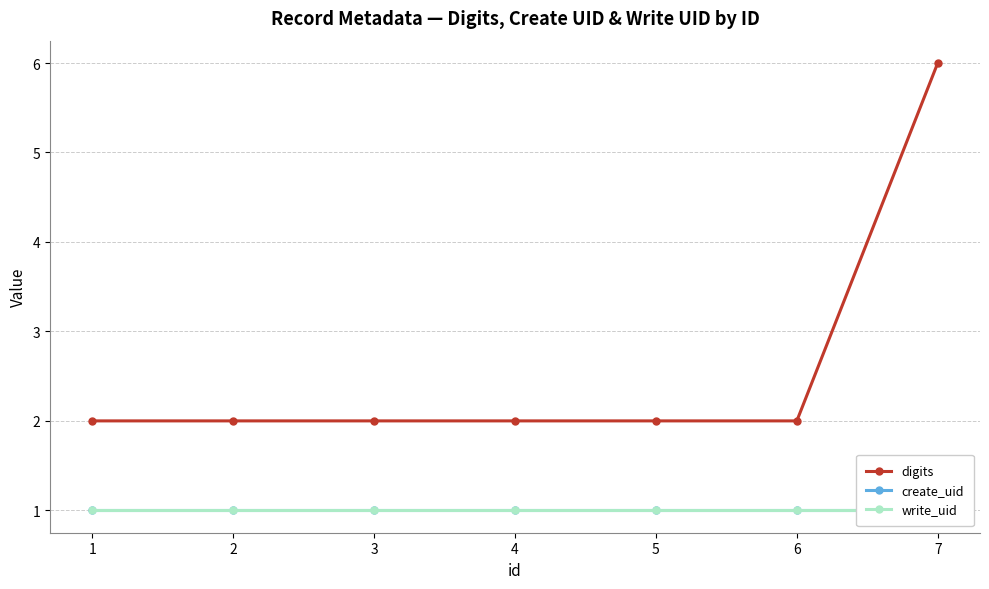

What is the total value across all series at 1?

4